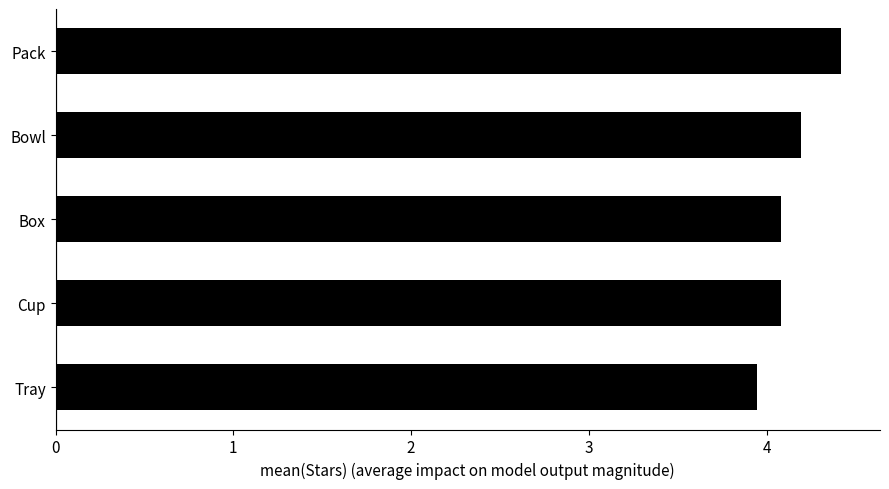

True or false: the data shows 3.9 at Tray.

True